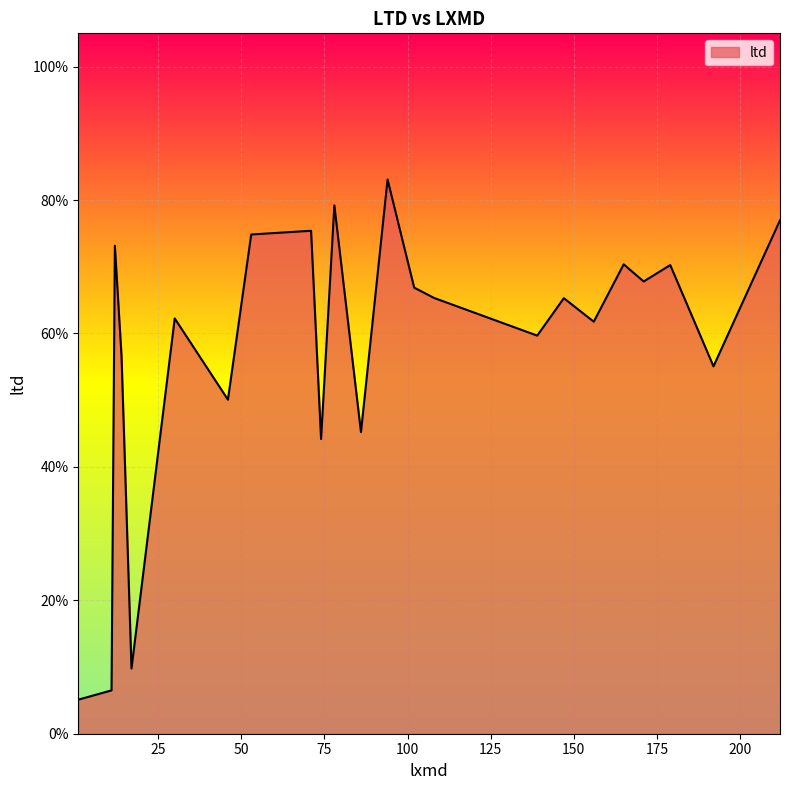

Does the chart display data point markers on the line(s)?

No